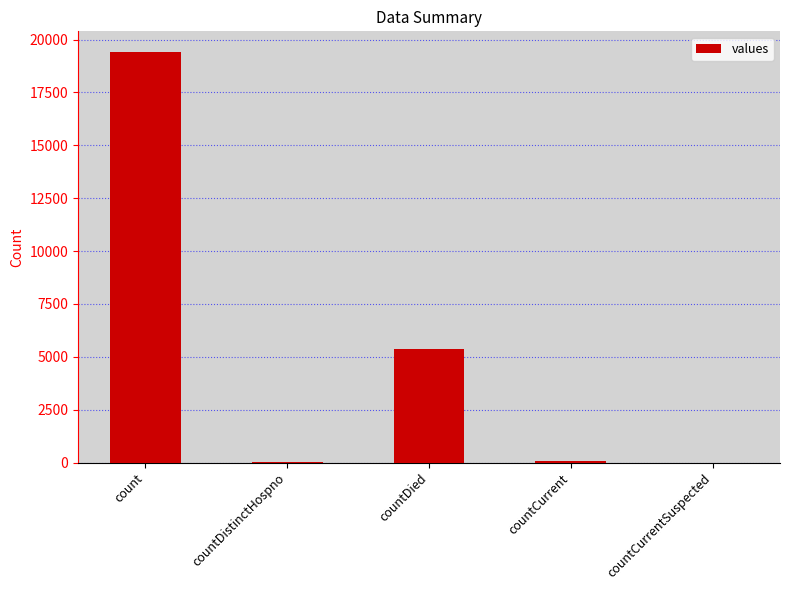

Which has a higher value, countCurrent or countDied?

countDied